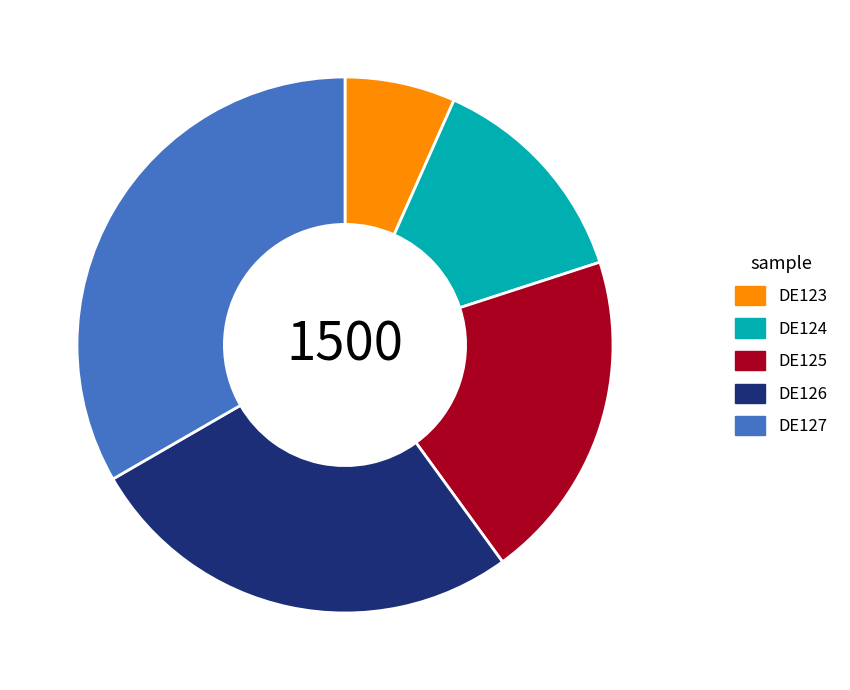

Is it true that DE127 is 26% of the pie?

False